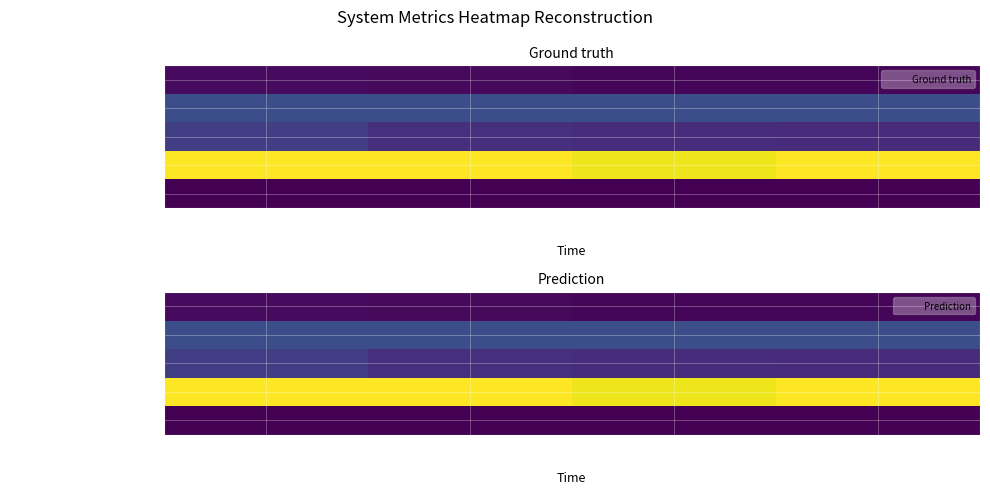

What is the approximate value of Latency at 22:52:24?

0.5